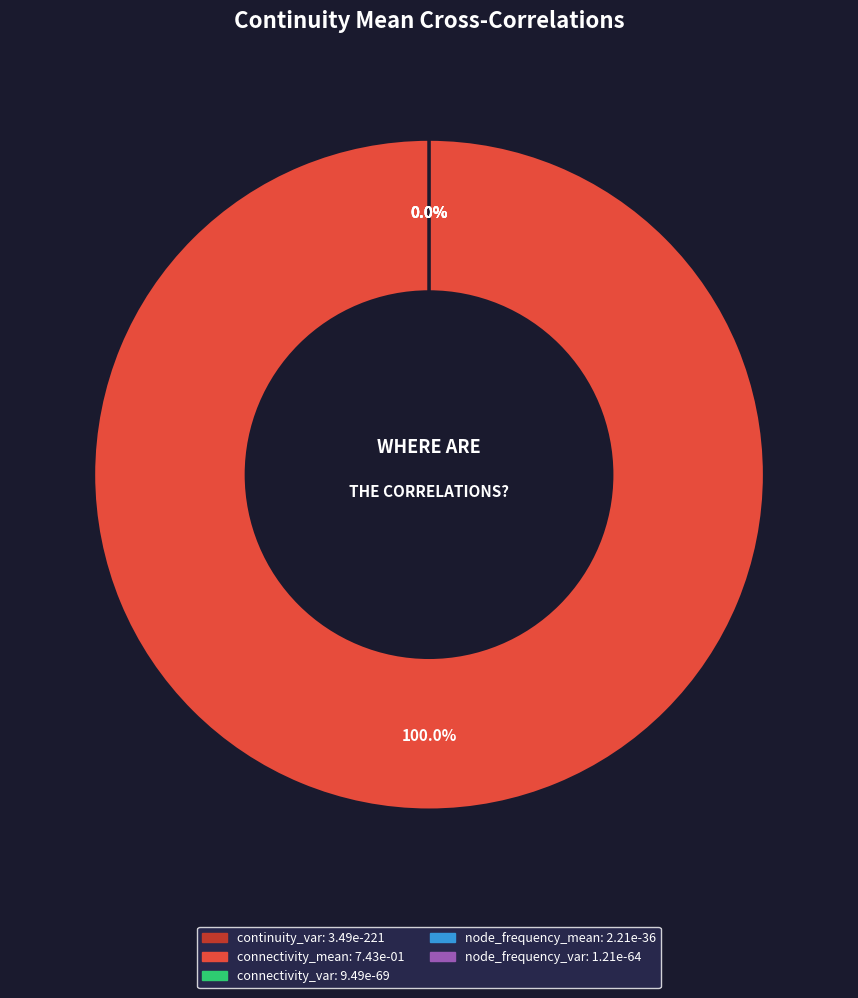

What is the majority slice?

connectivity_mean